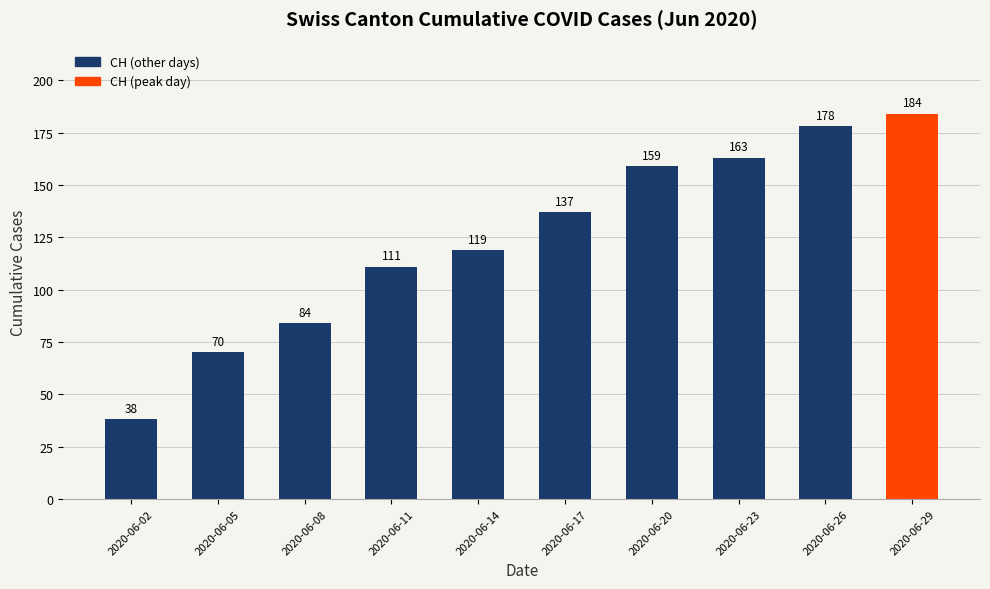

True or false: the data shows 178 at 2020-06-26.

True